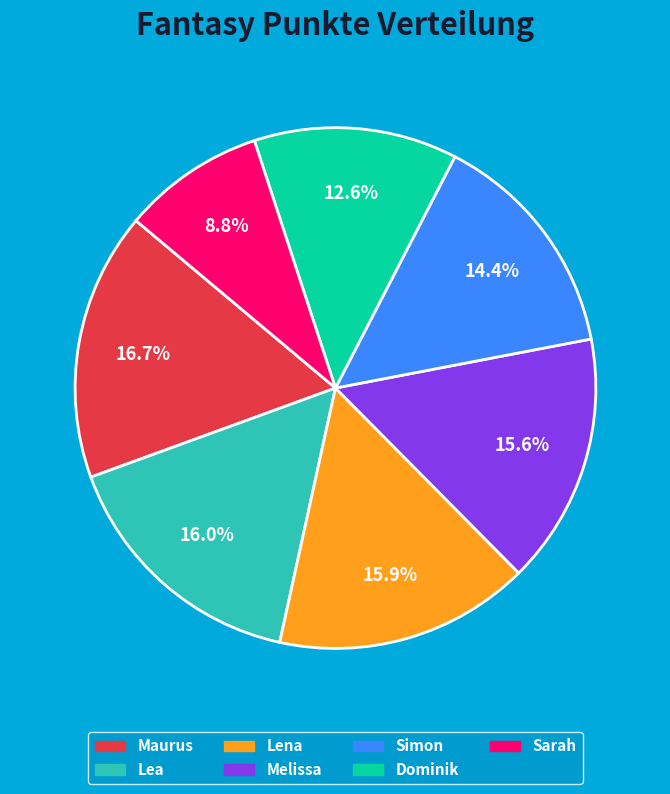

To the nearest percent, what is the combined percentage of Melissa and Lea?

32%